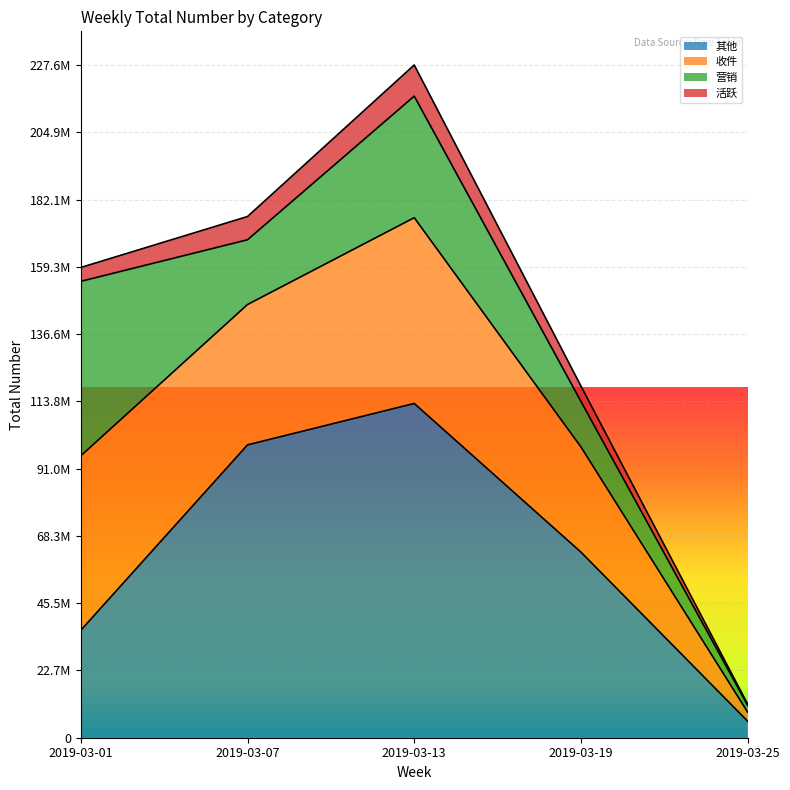

What is the total value across all series at 2019-03-25?

14216897